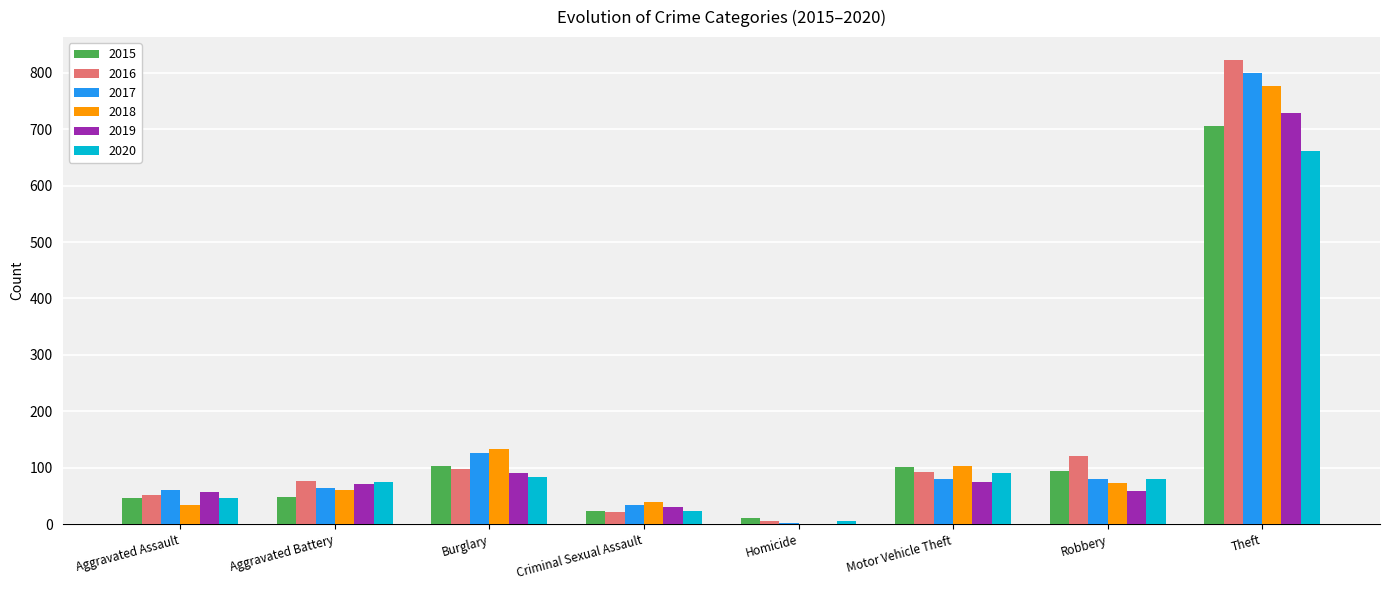

Which series has the largest range (max minus min)?

2016